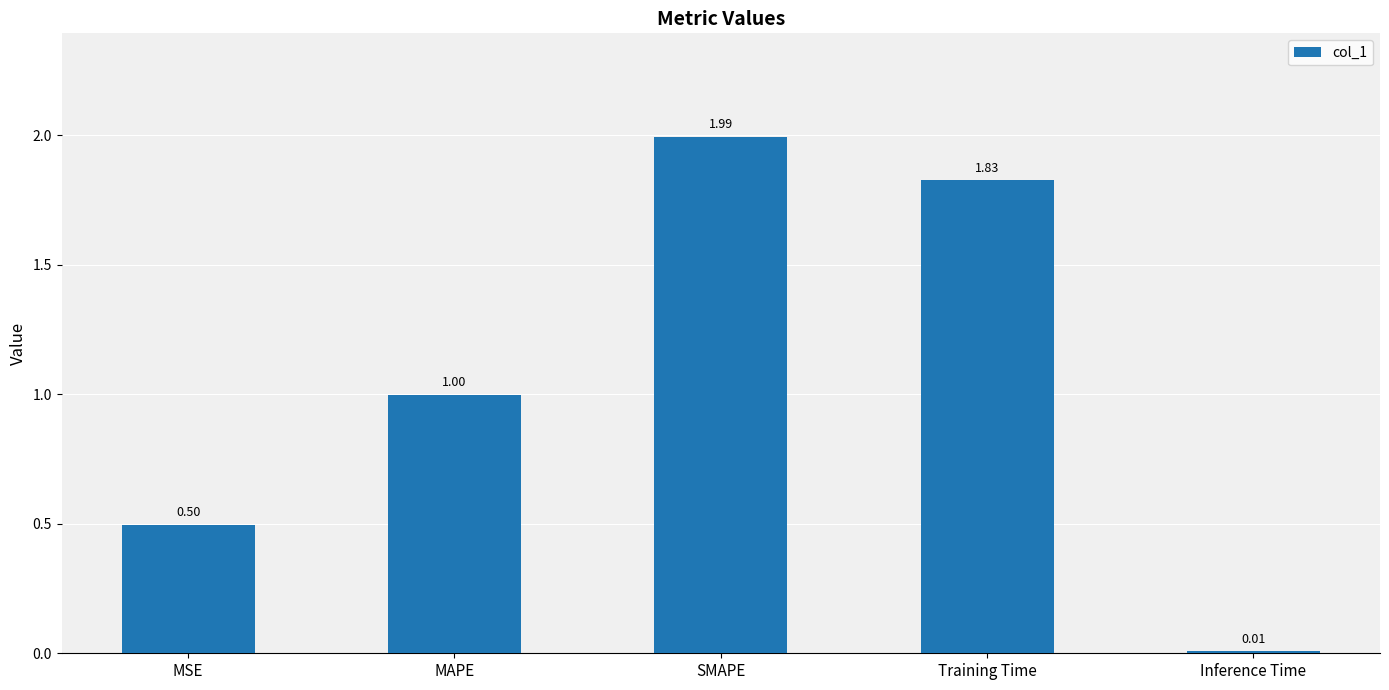

Rank the categories by value from lowest to highest.

Inference Time, MSE, MAPE, Training Time, SMAPE